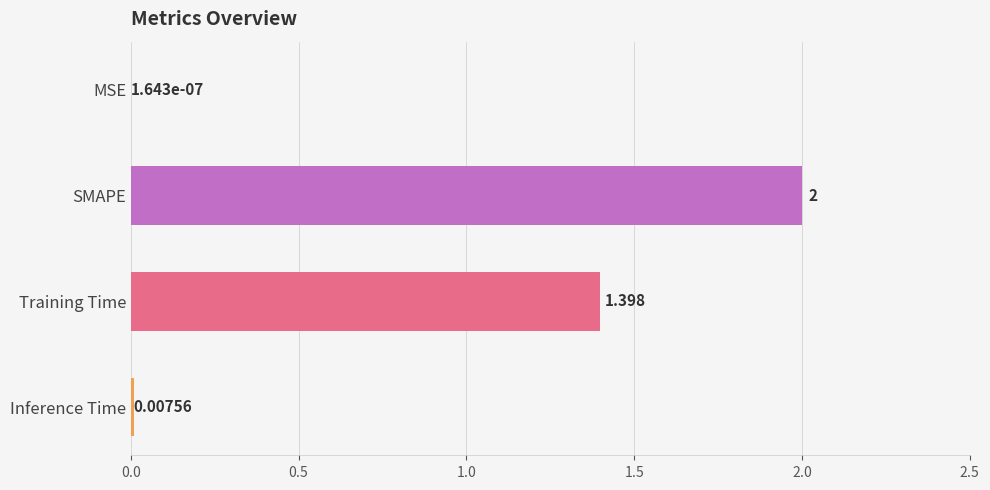

Between SMAPE and Inference Time, which is larger?

SMAPE